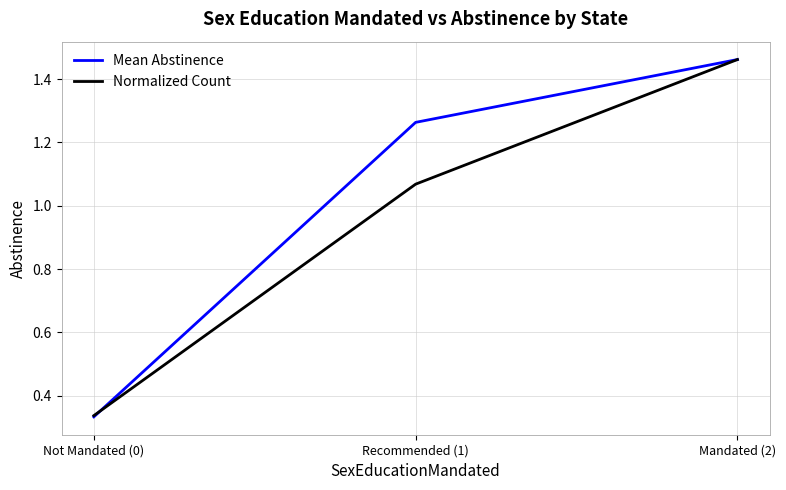

How many series are shown in this chart?

2